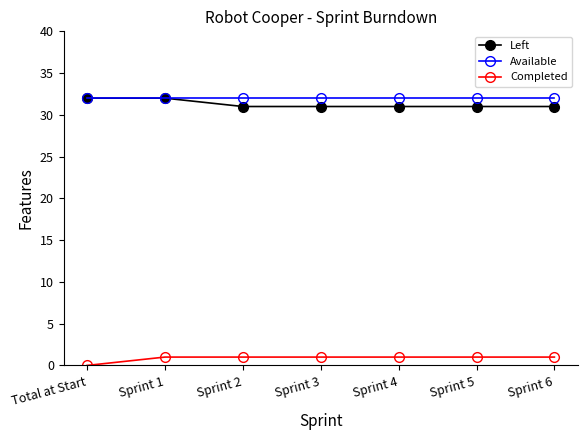

The Available series shows 32 at Sprint 4. True or false?

True